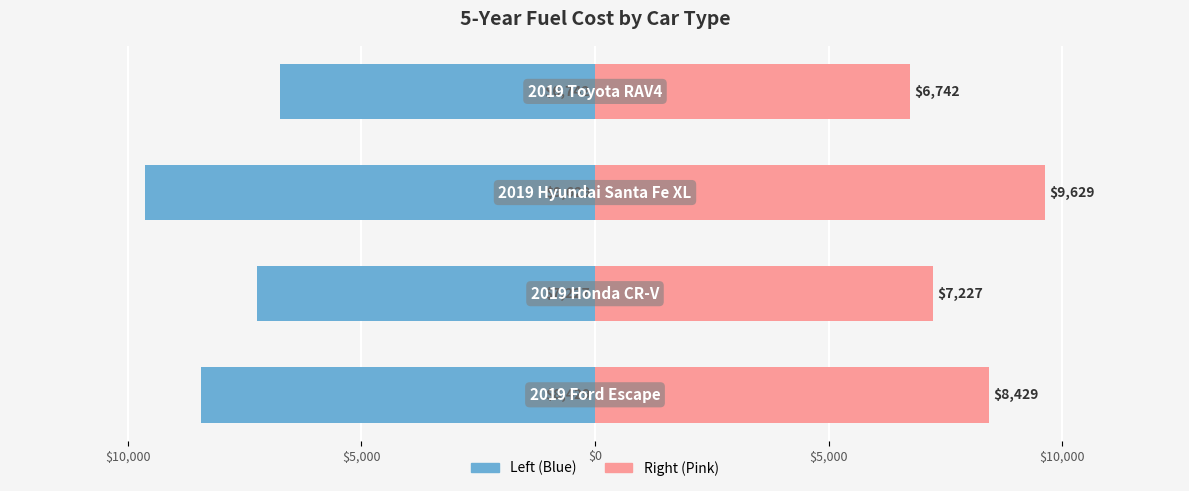

At how many categories does at least one series exceed 7348?

2